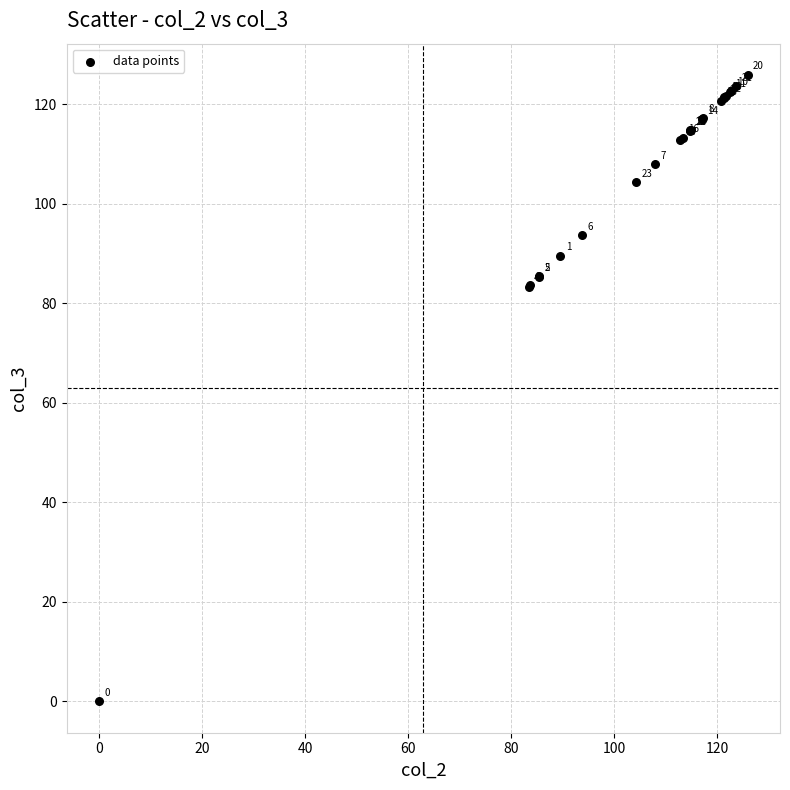

What Y value in the scatter plot is closest to 62?

83.4